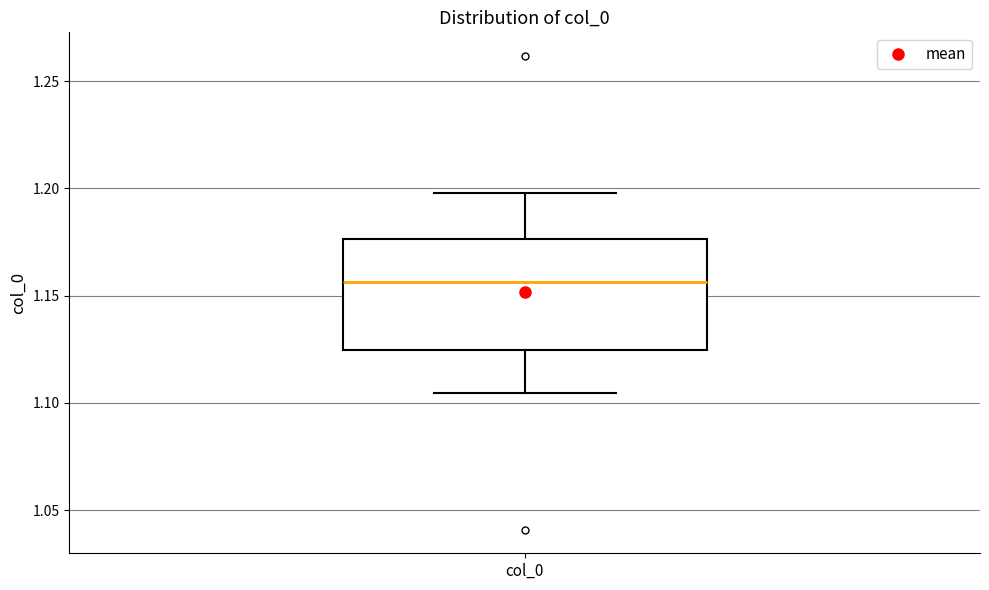

Read this box plot against the y-axis: the position of the median line, the range covered by the box, and the ends of both whiskers. The values are not printed on the chart, so give them approximately, as read against the axis.

median 1.155, box 1.125 to 1.175, whiskers 1.105 to 1.200